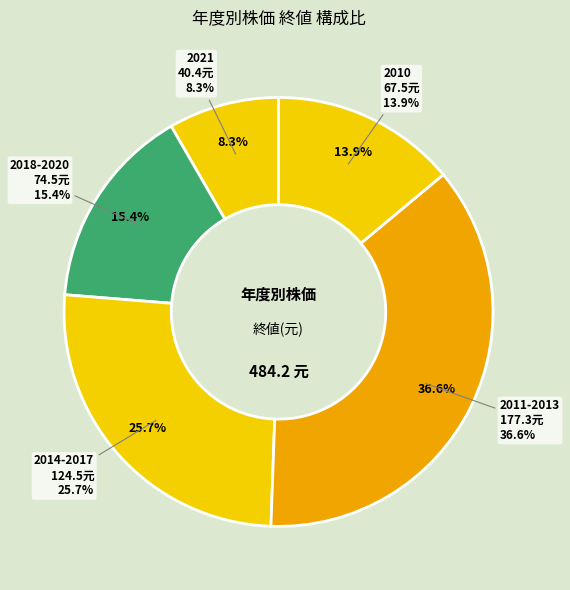

Is there any slice that represents more than half of the pie?

No